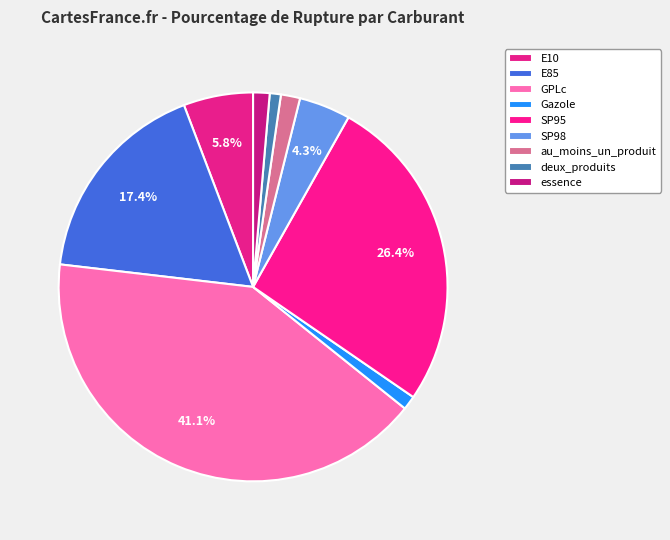

How many slices are in this pie chart?

9